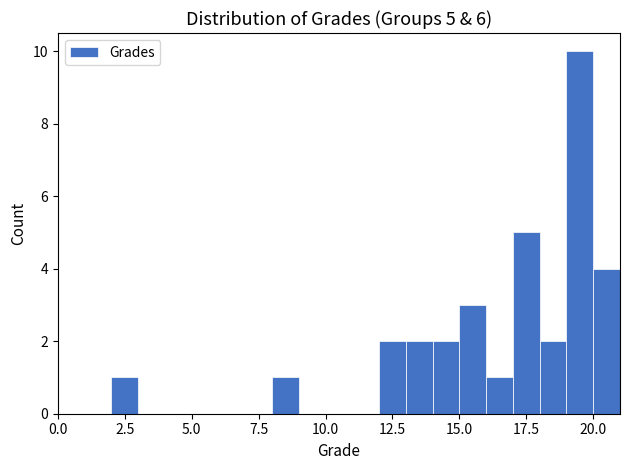

Around what value on the x-axis is the tallest bar? Give the approximate position of its centre, as read against the axis.

19.5